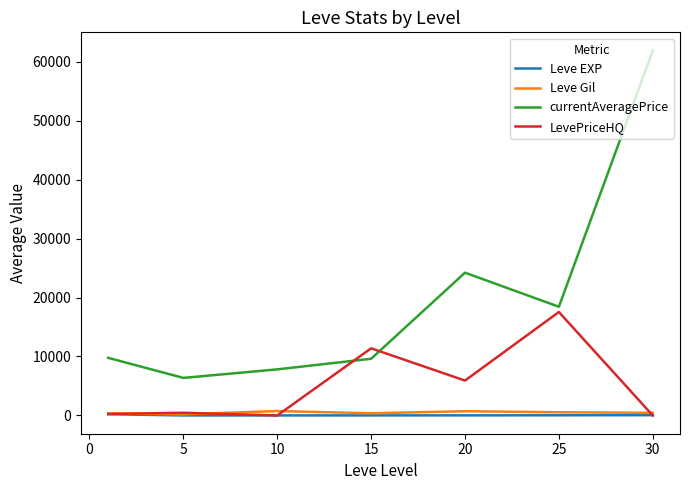

True or false: Leve Gil and currentAveragePrice intersect in this chart.

False